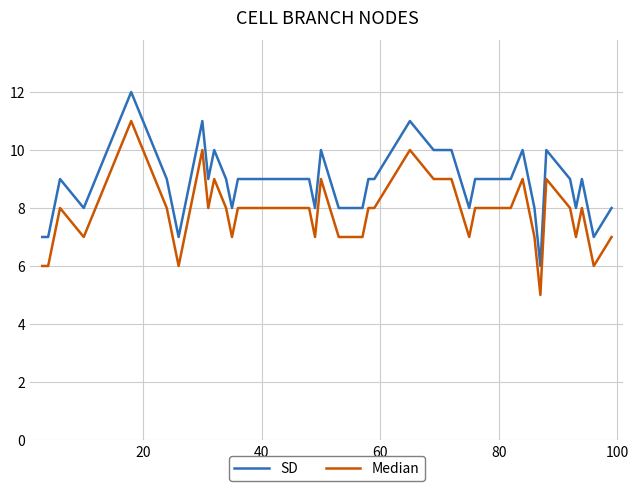

What is the lowest value of the Median series?

5